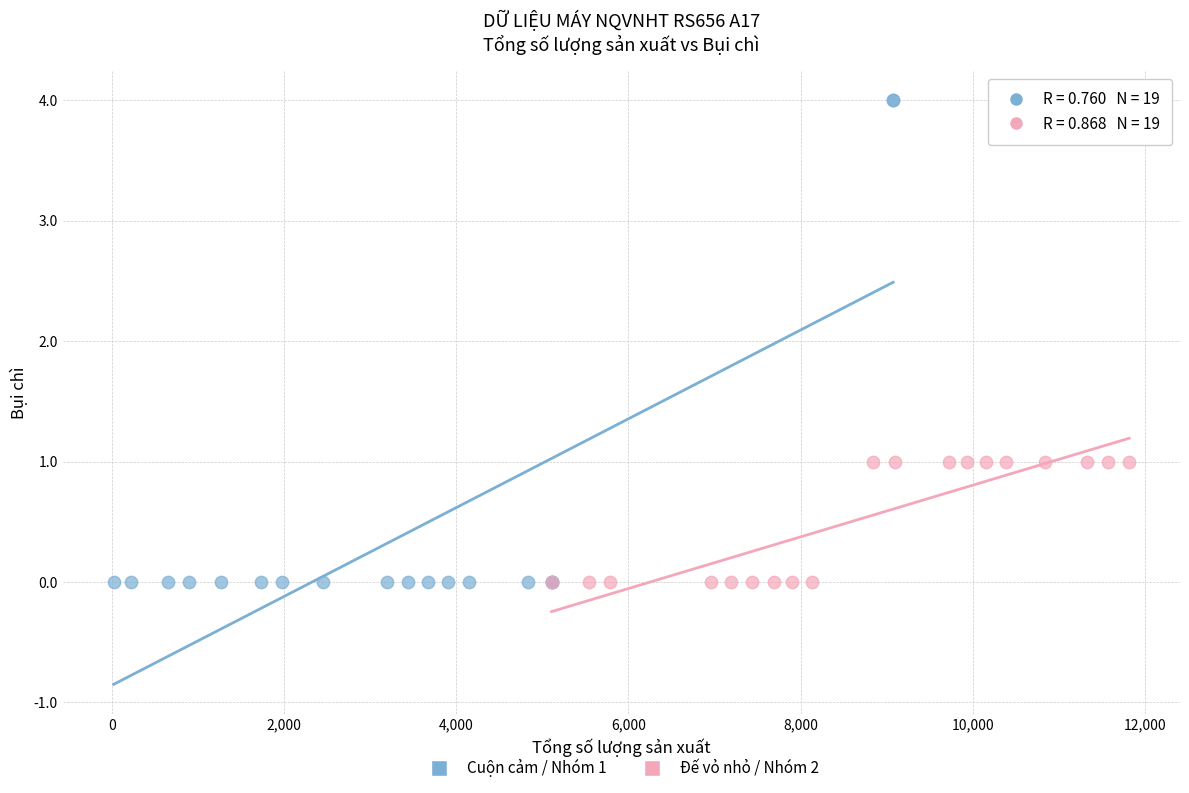

Which series contains the highest Y value?

Cuộn cảm / Nhóm 1